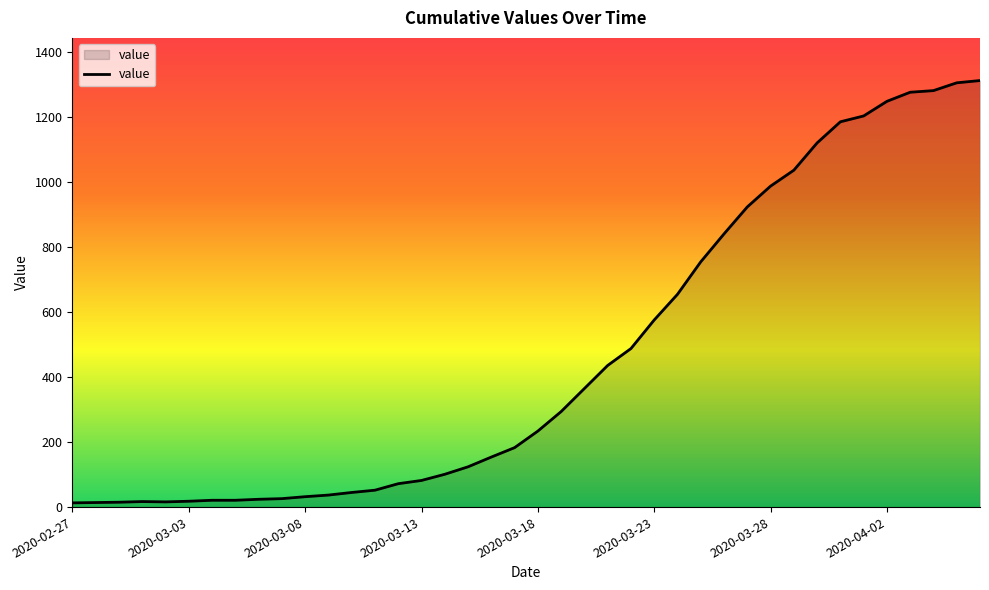

What is the greatest value displayed?

1313